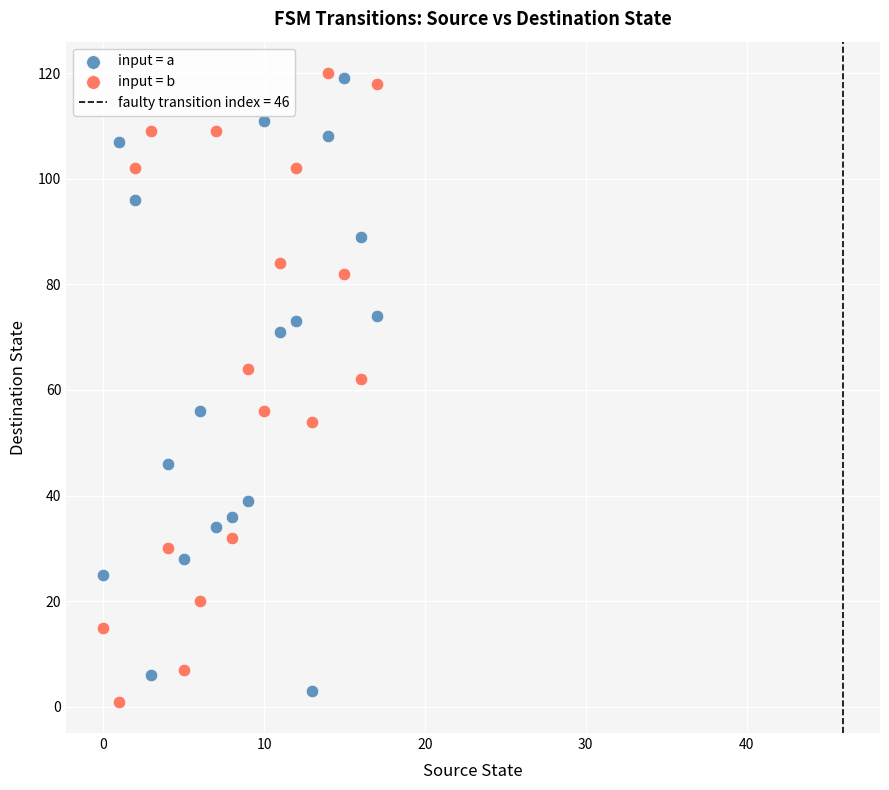

Which series has the widest spread of Y values?

input = b